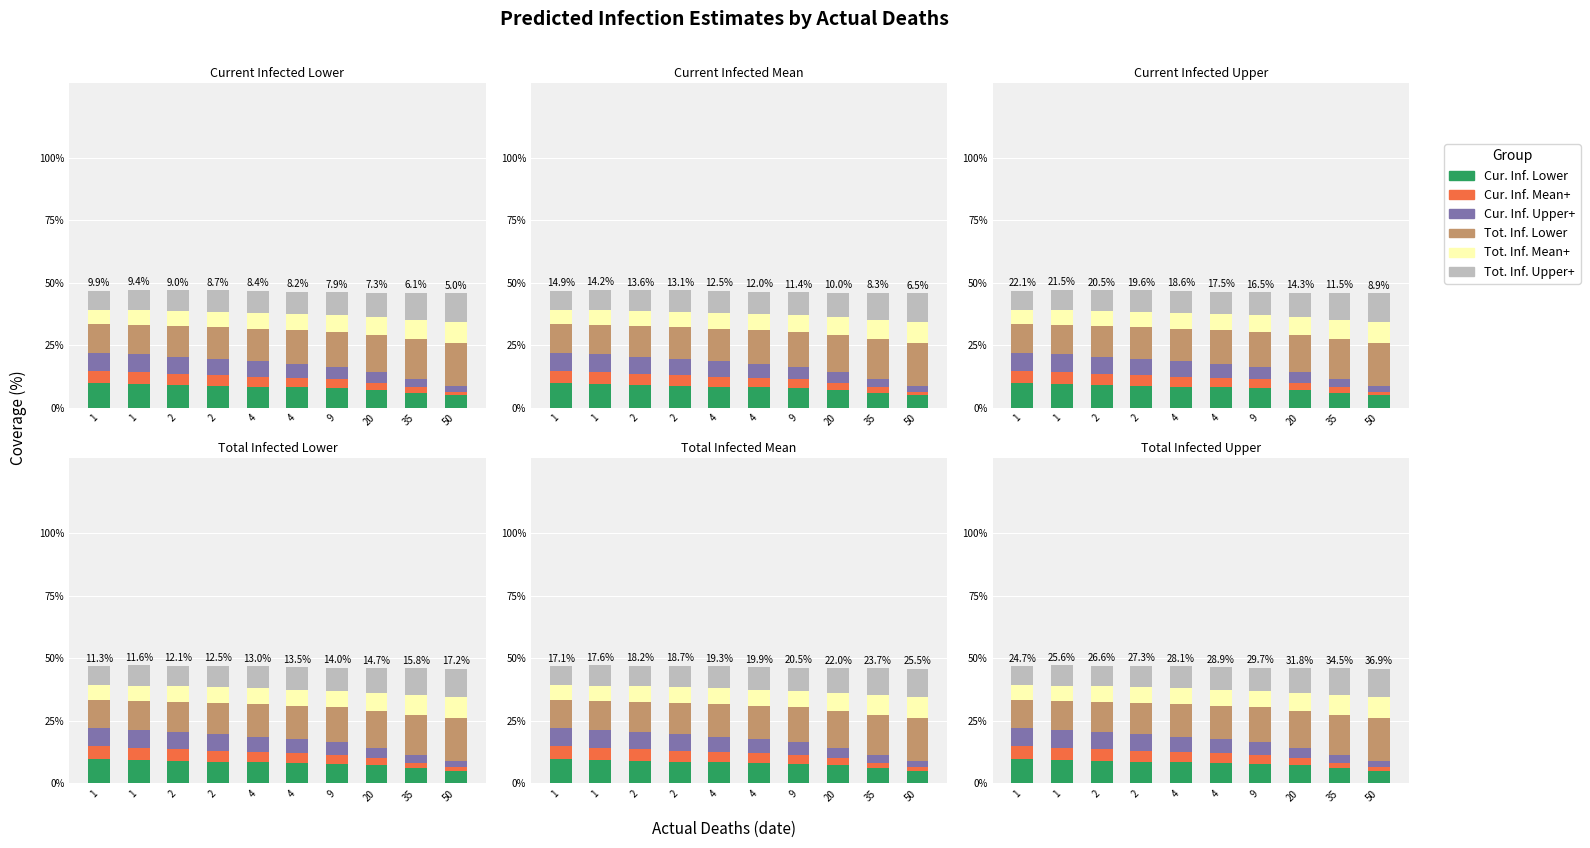

Read the Tot.Inf Lower value at 35.

15.8